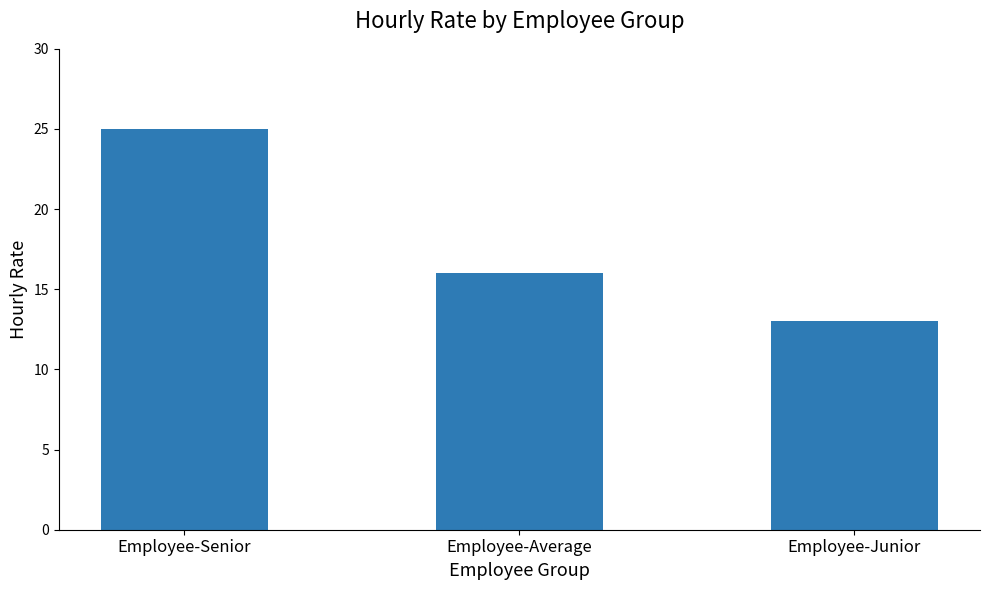

Which category has the highest value across all series?

Employee-Senior